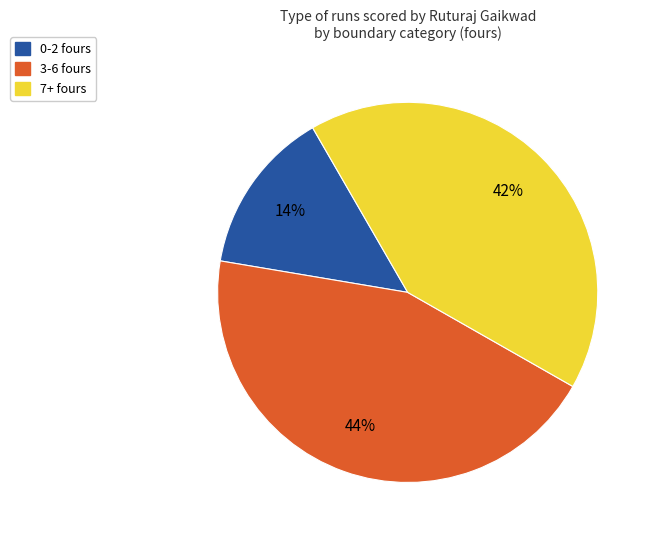

Is there a majority slice in this chart?

No